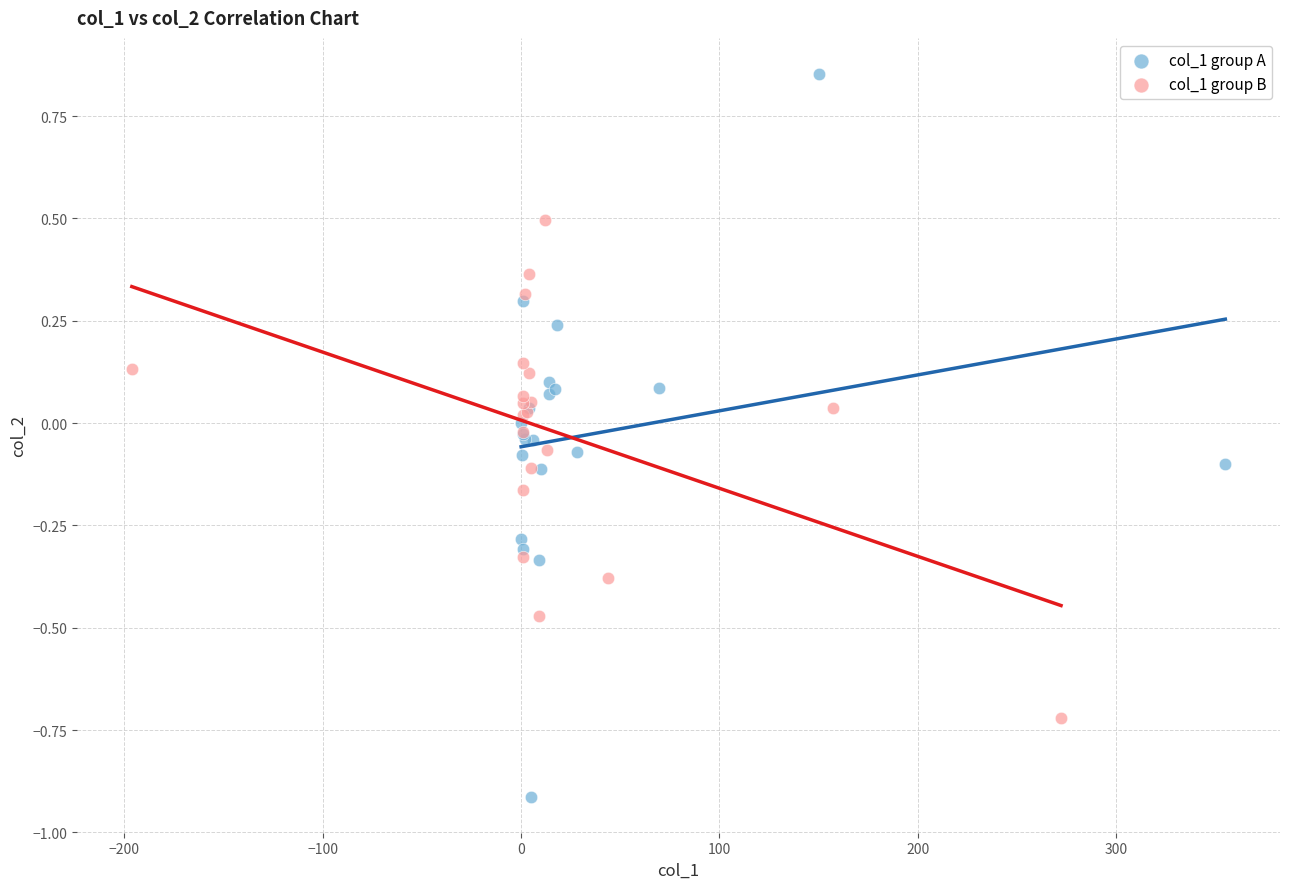

Which series contains the highest Y value?

col_1 group A